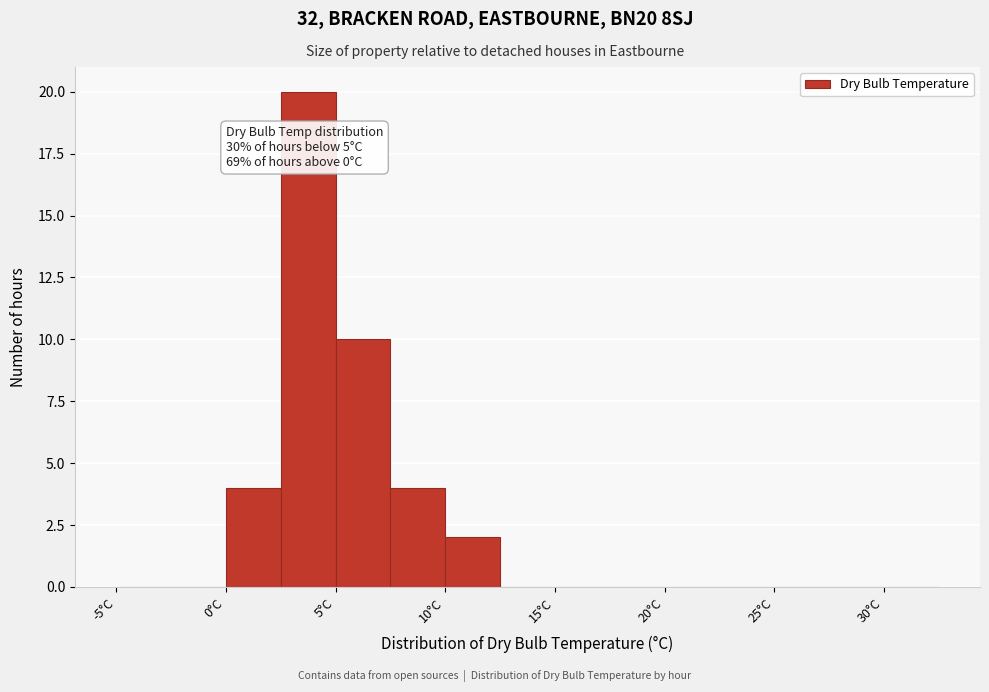

Which range on the x-axis has the tallest bar?

2.5 to 5.0